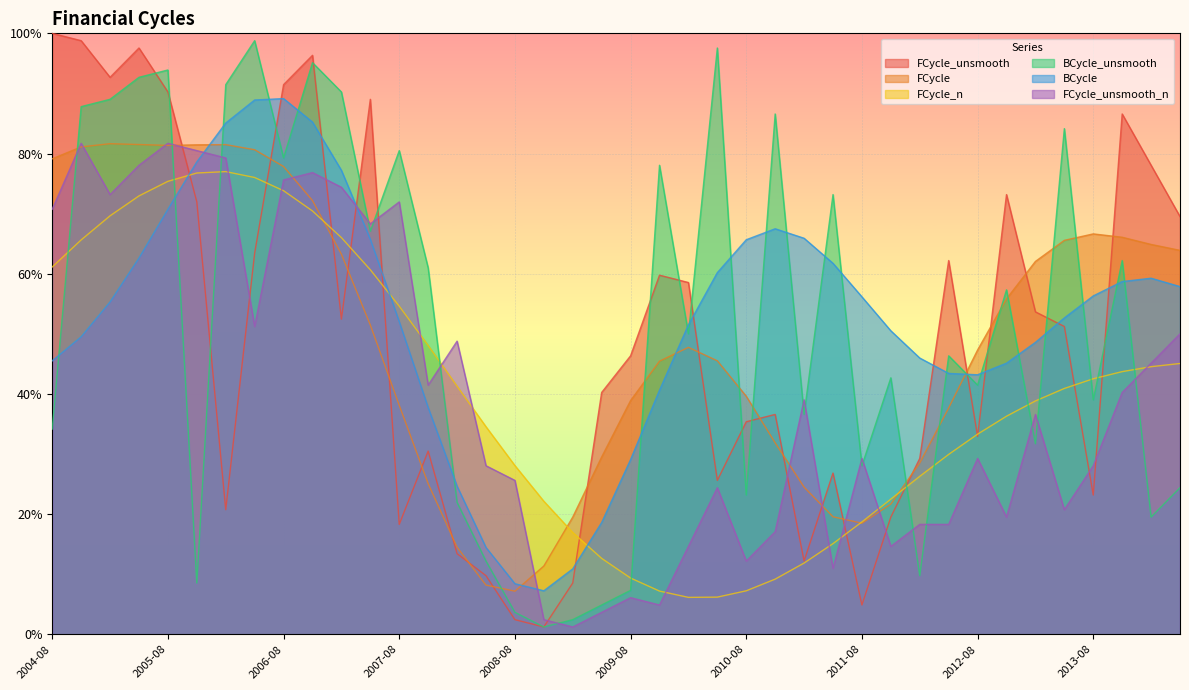

How many interior local peaks does the BCycle series have?

3